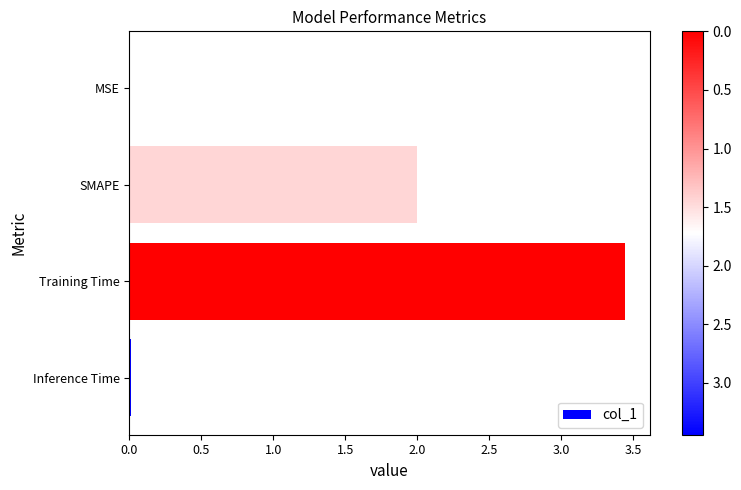

What is the change in value from SMAPE to Training Time?

+1.4